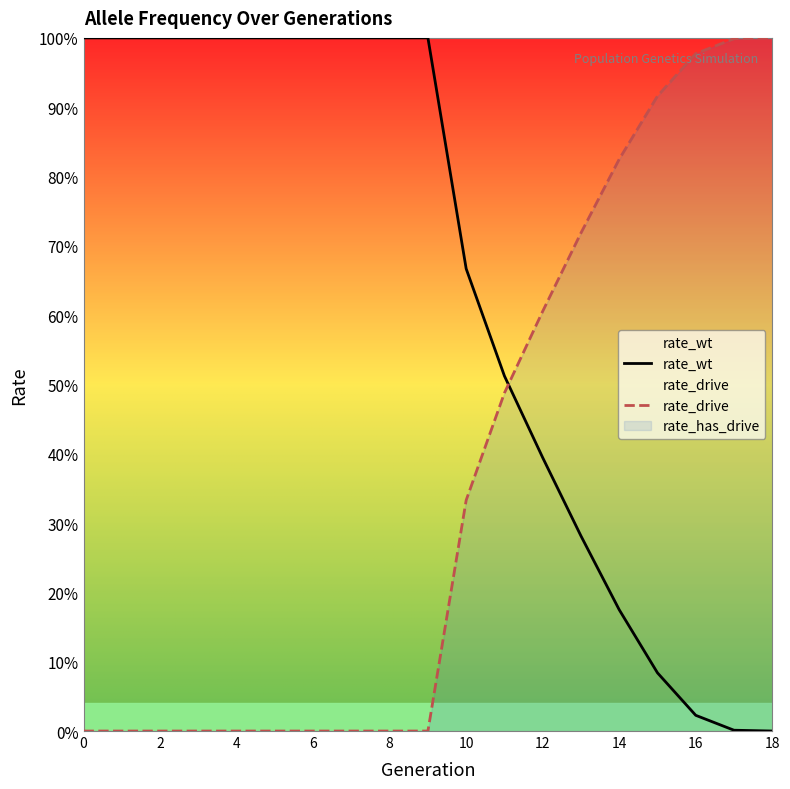

True or false: rate_wt has a value of 0.1 at 13.

False